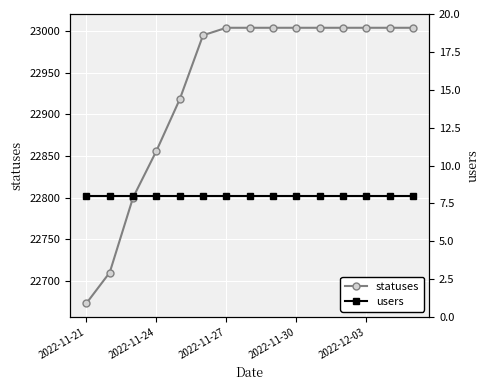

Which category has the lowest value in the statuses series?

2022-11-21